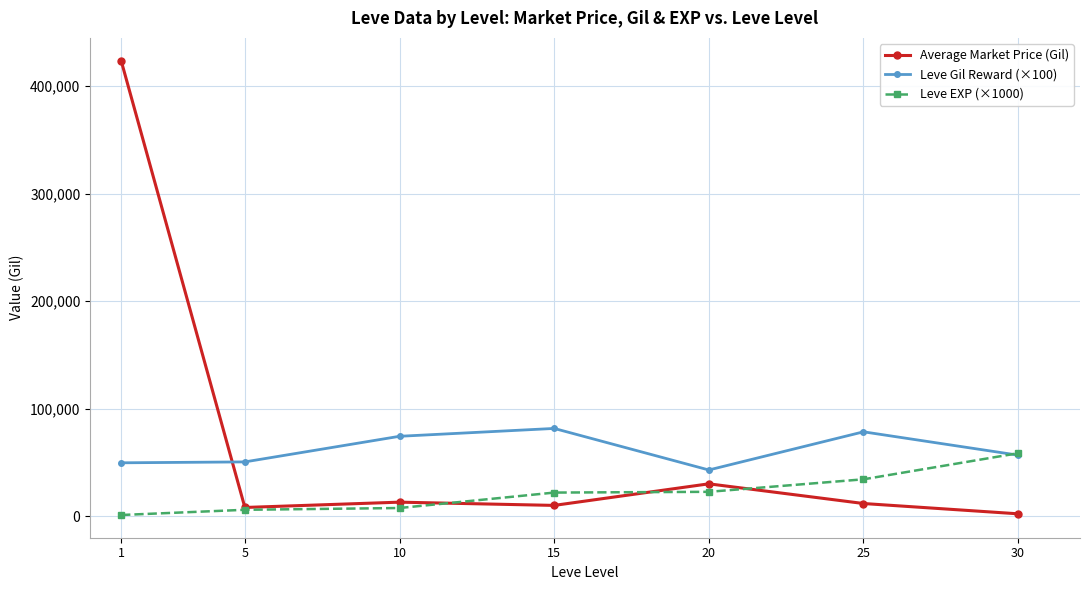

List the series in order of their peak value, lowest first.

Leve EXP (×1000), Leve Gil Reward (×100), Average Market Price (Gil)